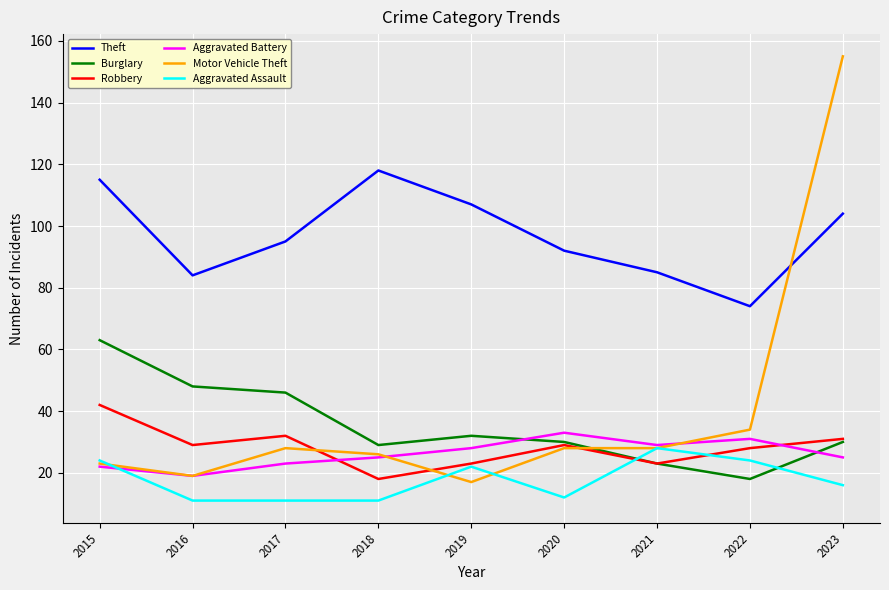

At how many categories does at least one series exceed 86?

6